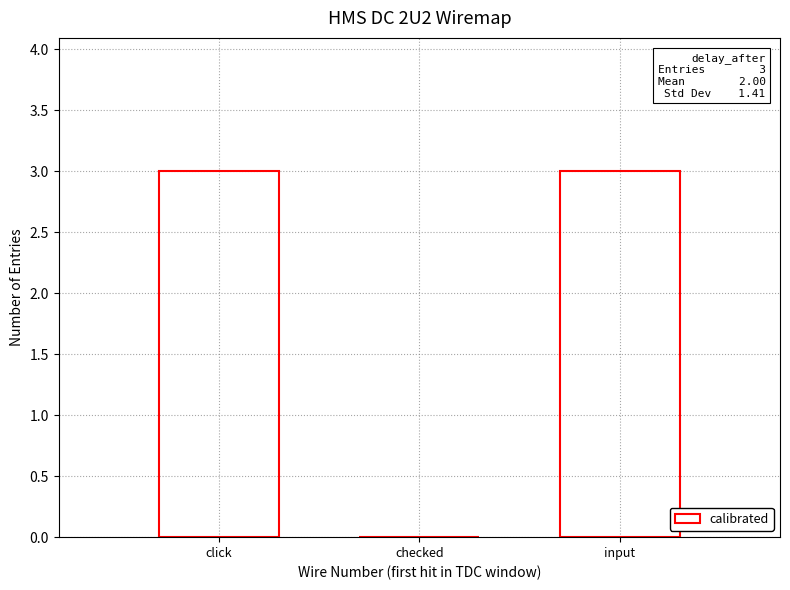

What is the change in value from checked to input?

+3